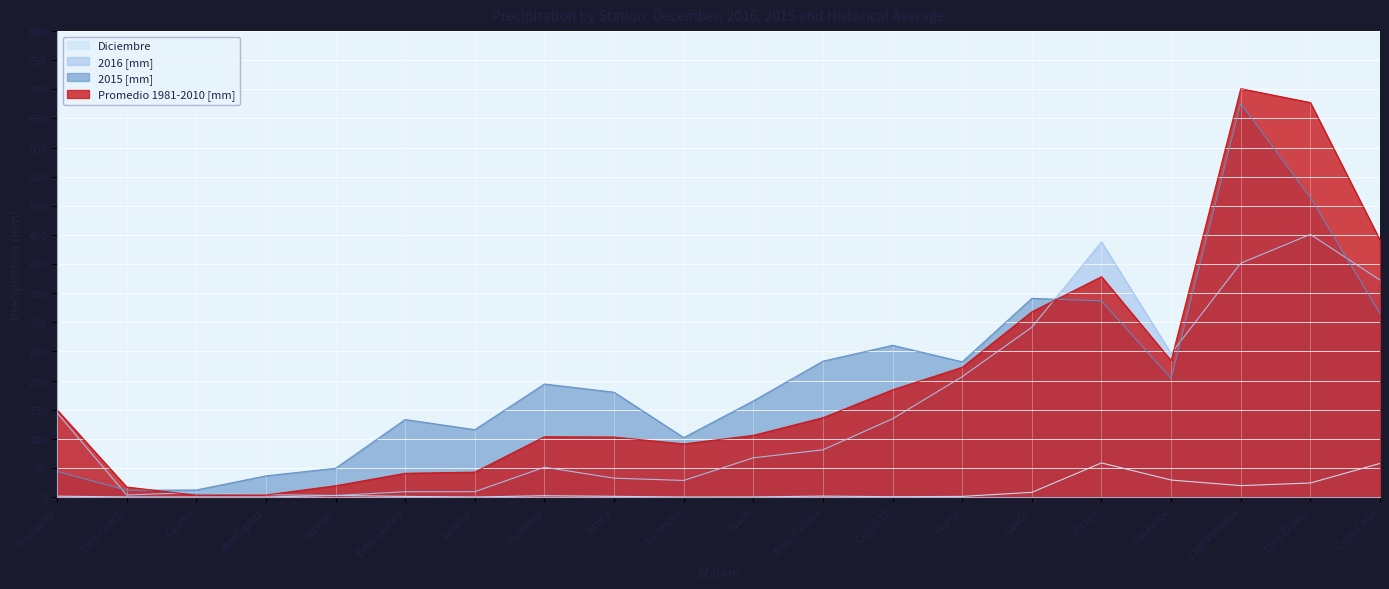

At which category does 2015 [mm] reach its first local valley?

Emb. Conchi